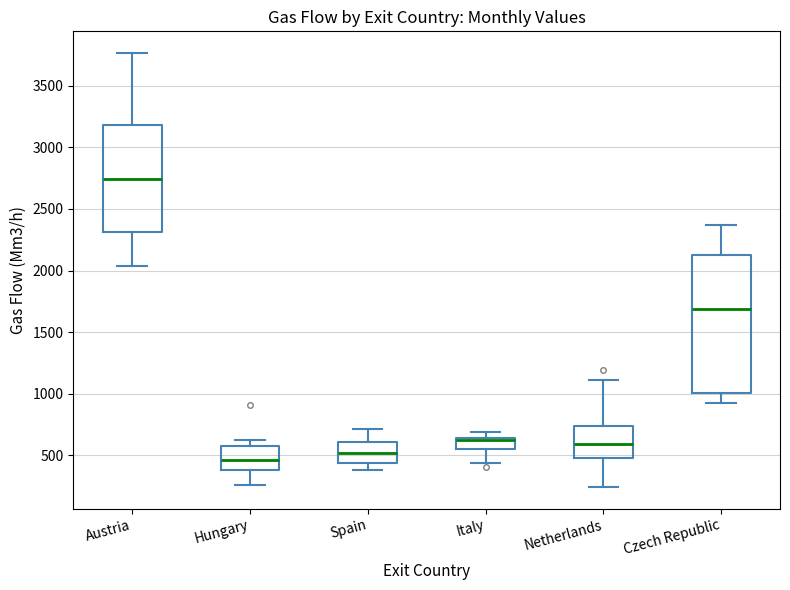

Which box's median line is the lowest?

Hungary